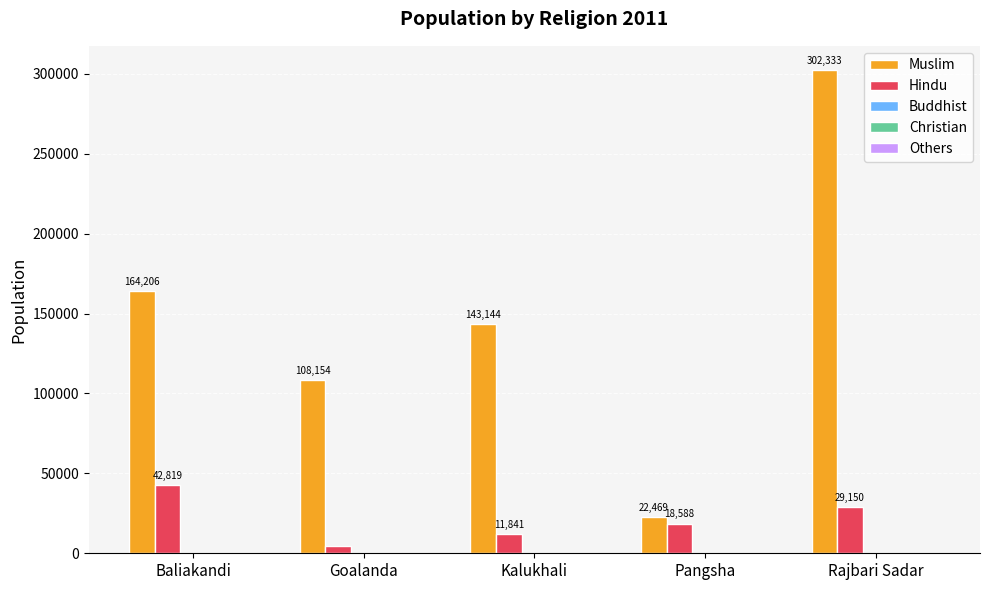

At which category is the sum across all series the highest?

Rajbari Sadar